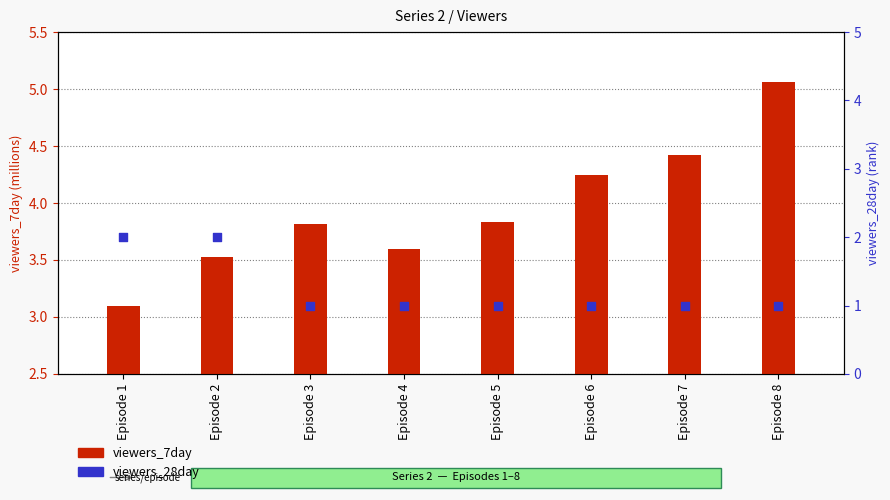

What is the total value across all series at Episode 8?

6.1